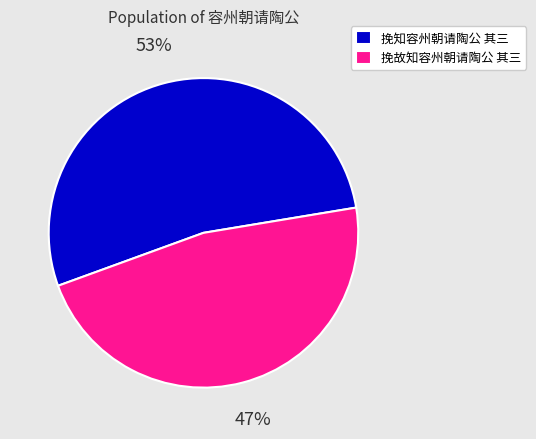

Is there a majority slice in this chart?

Yes